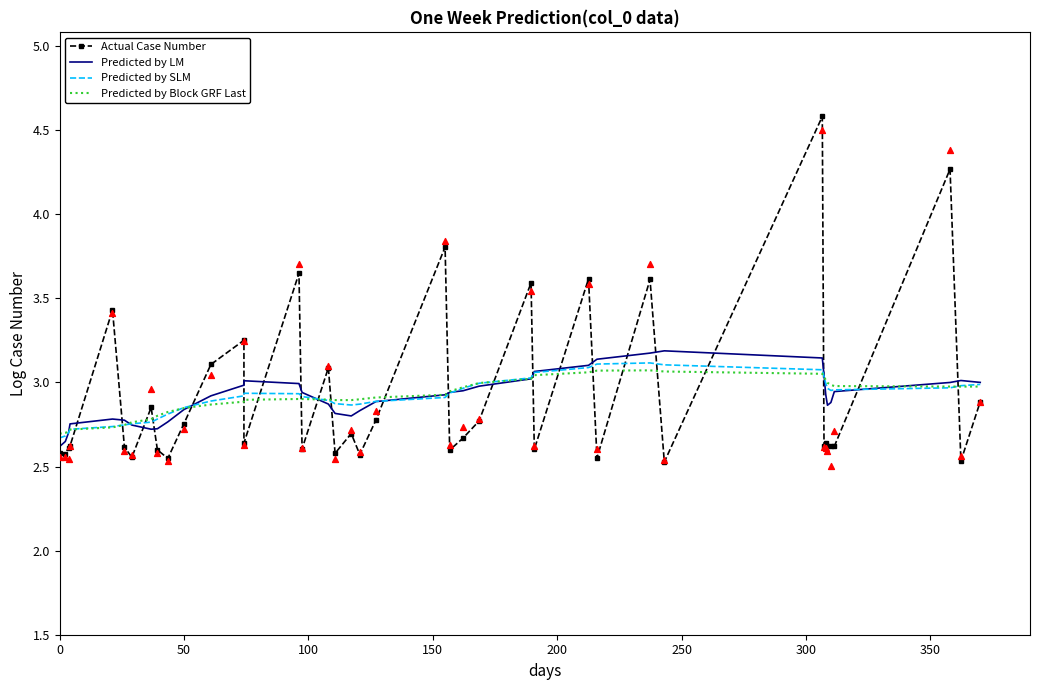

At how many categories does at least one series exceed 4?

2